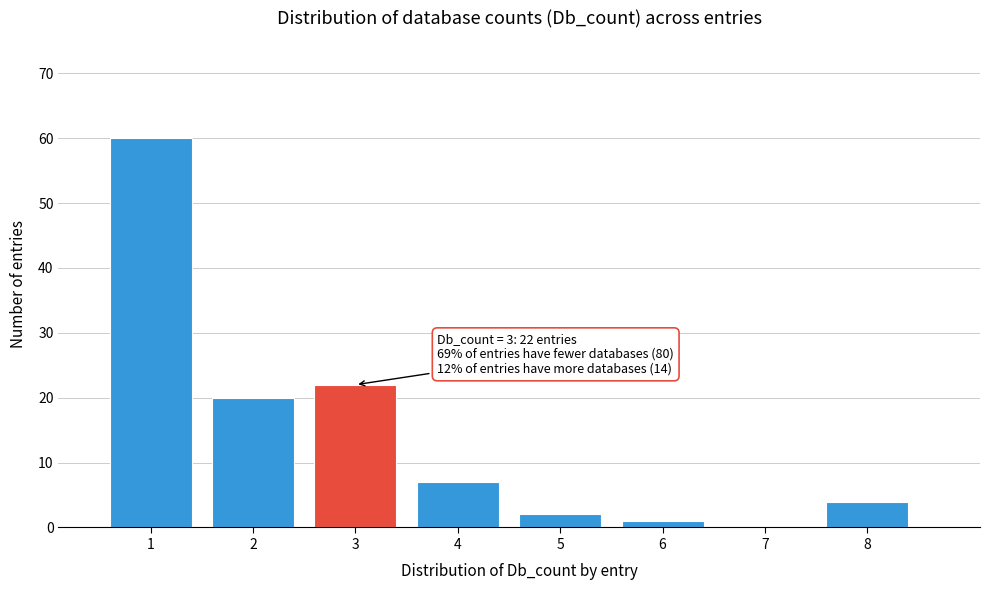

Reading left to right, list all the values displayed in this chart.

1=60	2=20	3=22	4=7	5=2	6=1	7=0	8=4